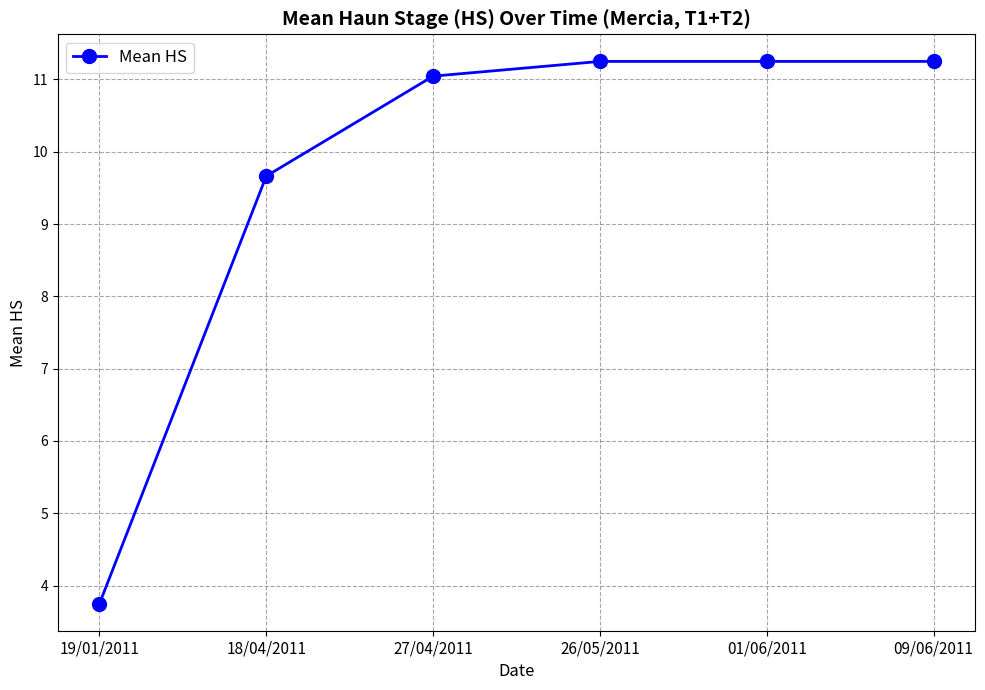

What is the difference between the values at 26/05/2011 and 19/01/2011?

7.5